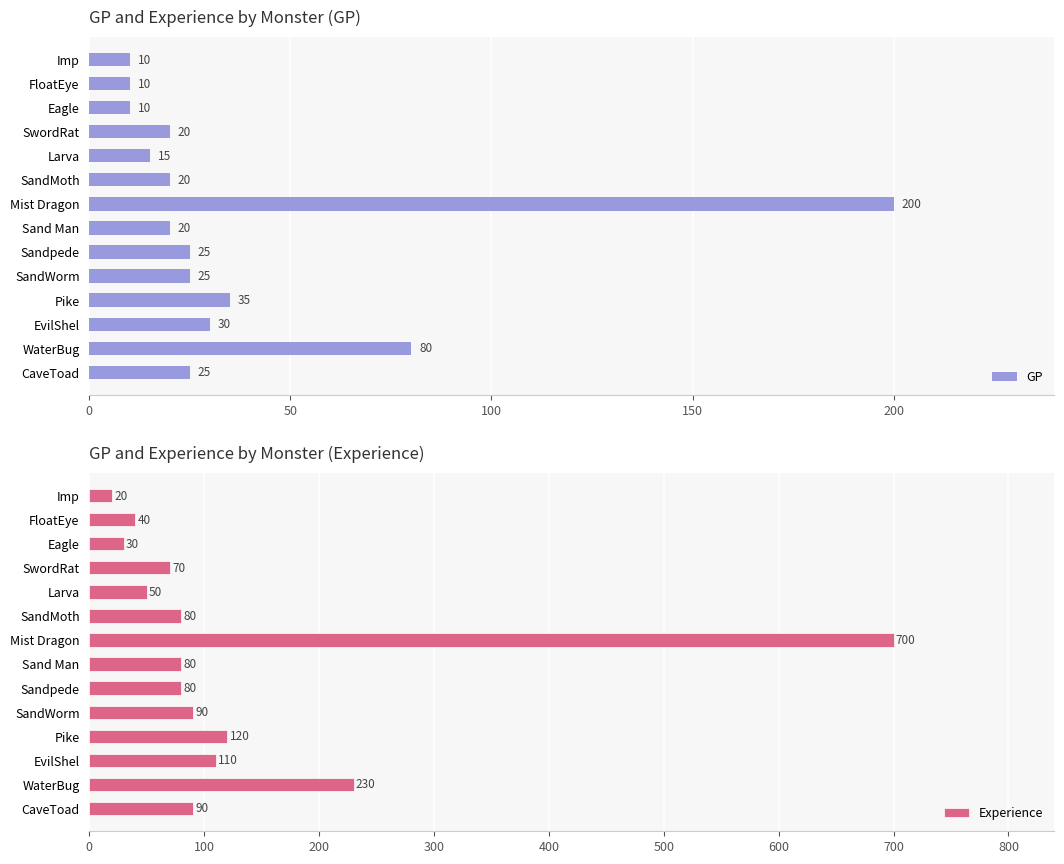

How many data points in Experience are above 80?

6